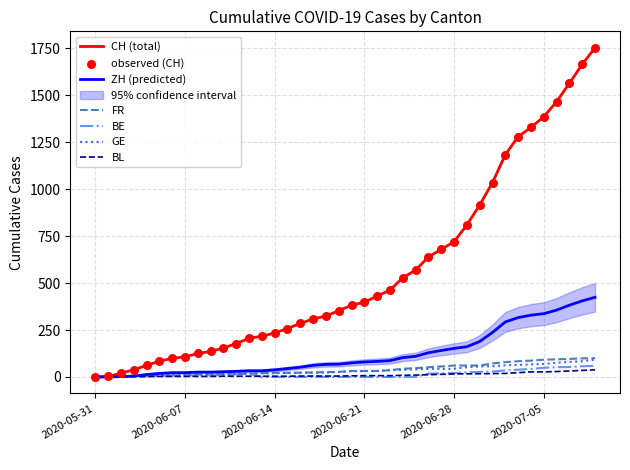

At how many categories does at least one series exceed 393?

19